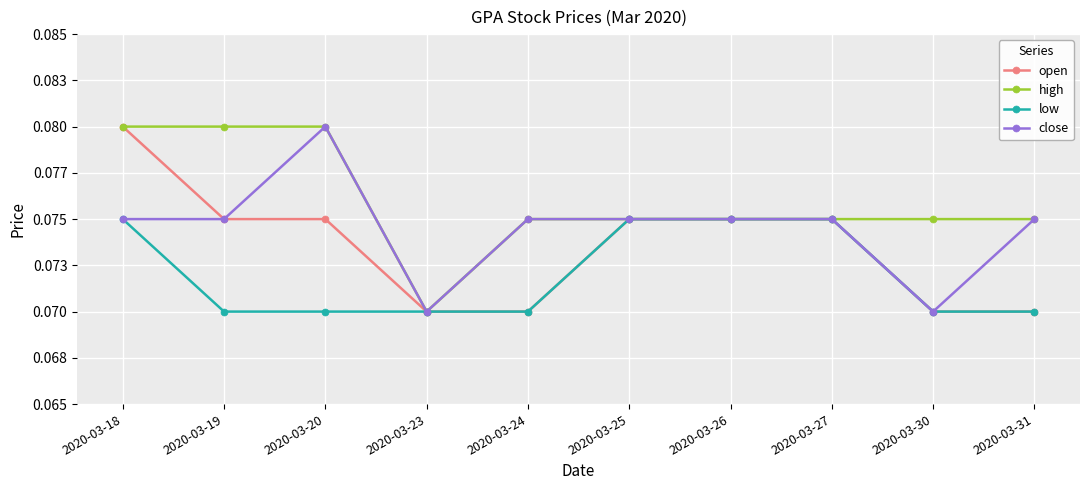

Which series changed the most between 2020-03-20 and 2020-03-24?

high